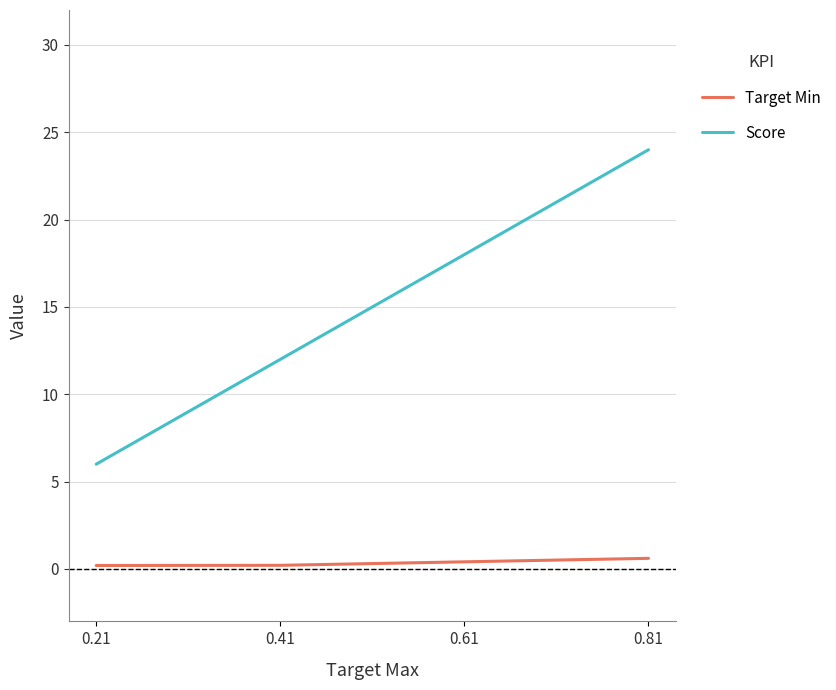

Rank the categories by Score value from highest to lowest.

0.81, 0.61, 0.41, 0.21